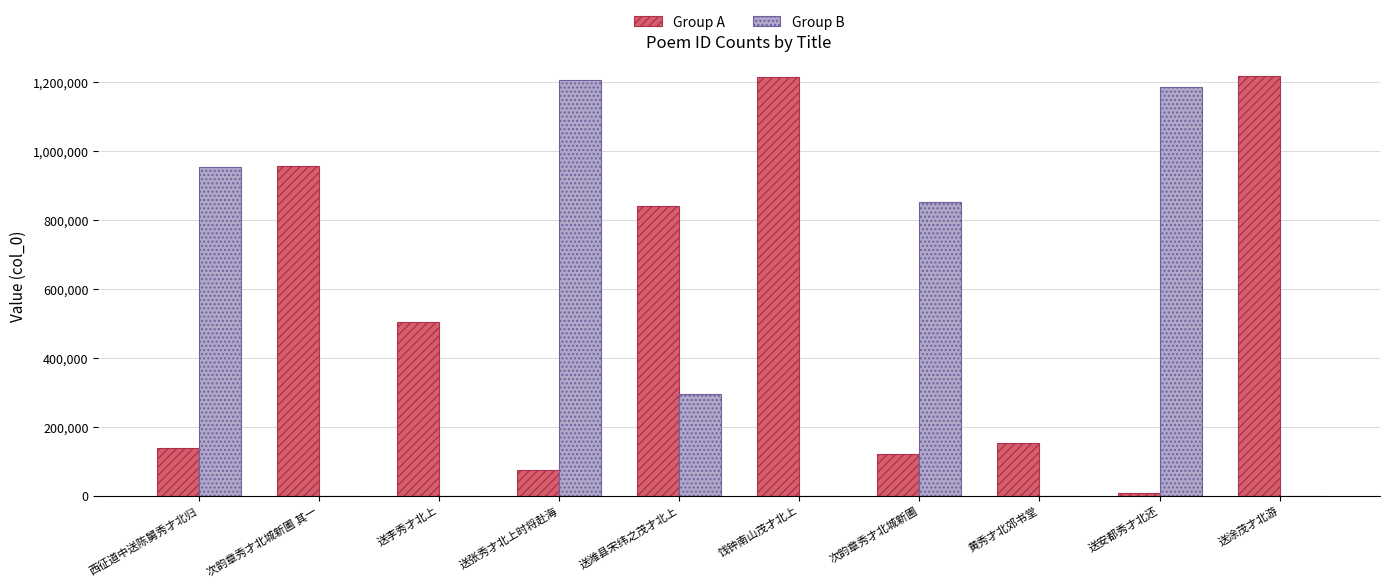

What is the sum of all Group A values?

5233692